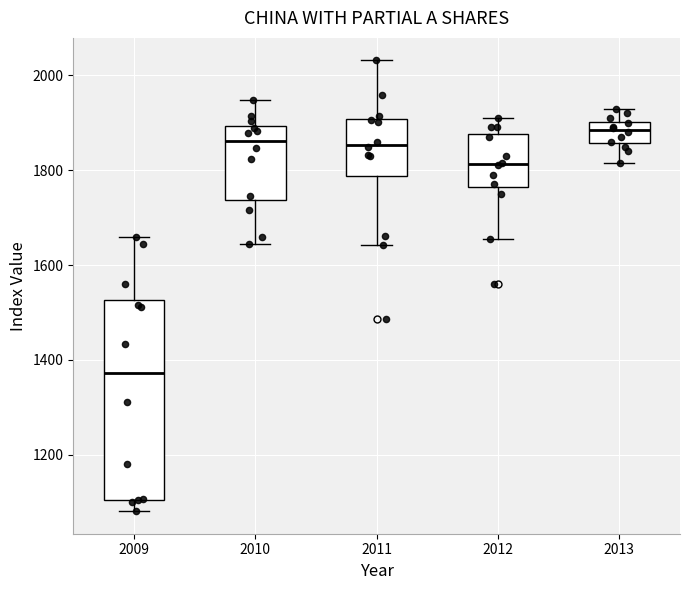

Reading left to right, transcribe this box plot: for each box, give where its median line is, the range the box spans, and where its two whiskers end, as read against the y-axis. The values are not printed on the chart, so give them approximately, as read against the axis.

2009: median 1380, box 1100 to 1520, whiskers 1080 to 1660
2010: median 1860, box 1740 to 1900, whiskers 1640 to 1940
2011: median 1860, box 1780 to 1900, whiskers 1640 to 2040
2012: median 1820, box 1760 to 1880, whiskers 1660 to 1920
2013: median 1880, box 1860 to 1900, whiskers 1820 to 1940